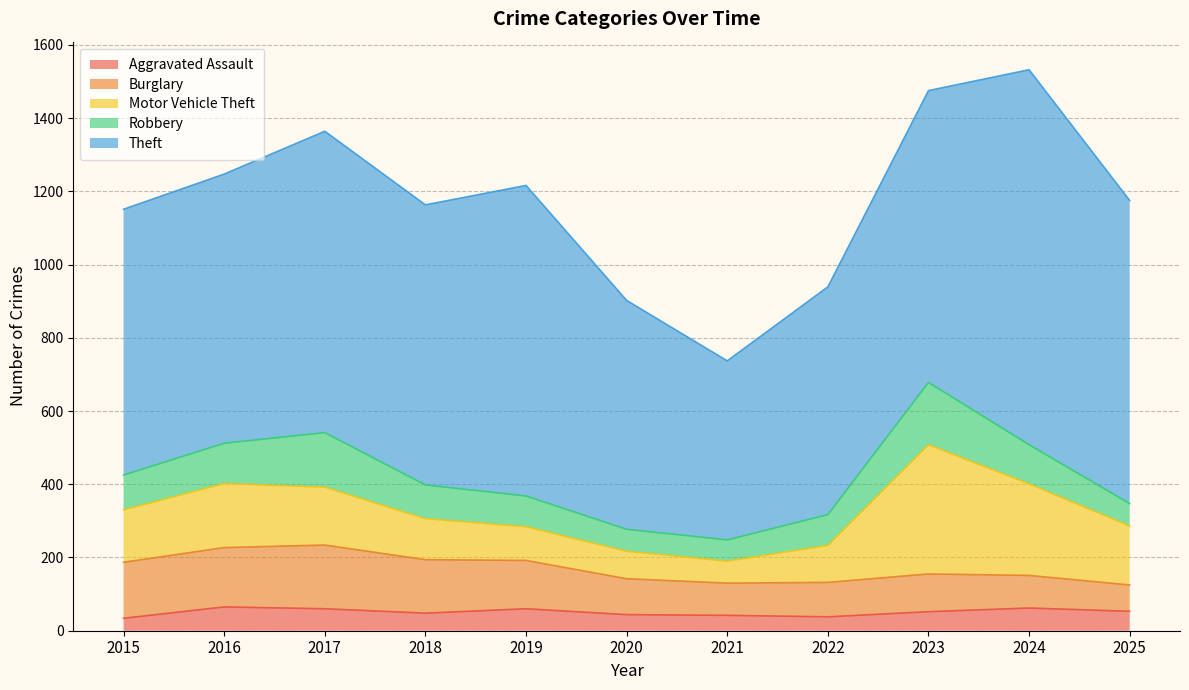

What is the difference between the maximum and minimum values in the Robbery series?

112